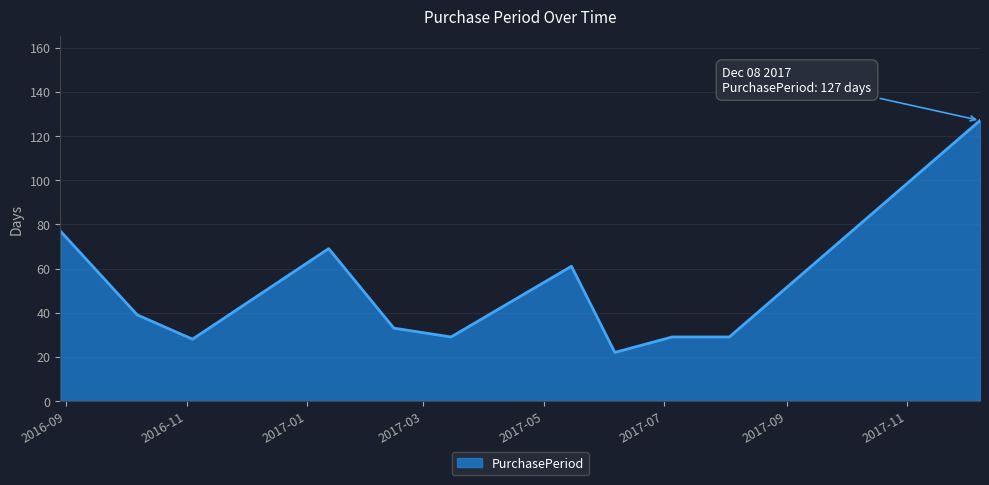

What is the difference between the maximum and minimum values?

105